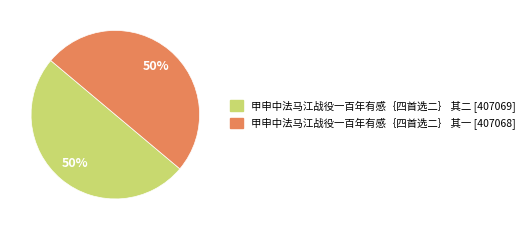

The 甲申中法马江战役一百年有感｛四首选二｝ 其二 slice represents 50% of the pie. True or false?

True